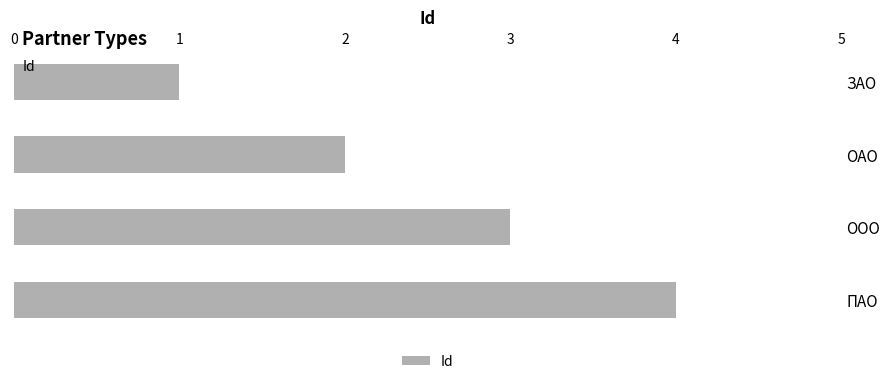

The chart shows a value of 4 at ПАО. True or false?

True